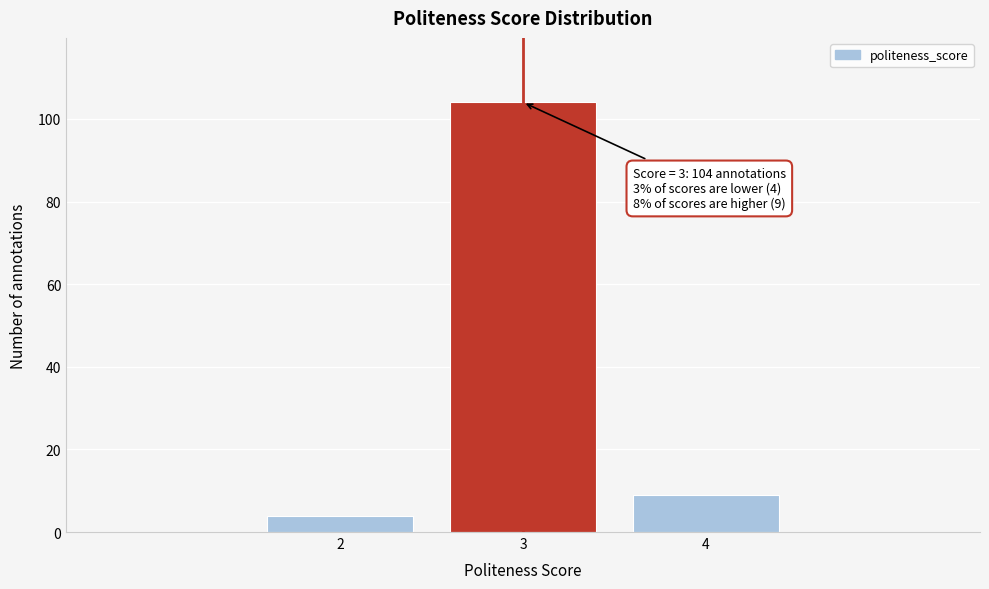

Reading right to left, extract all data points from this chart.

4=9	3=104	2=4